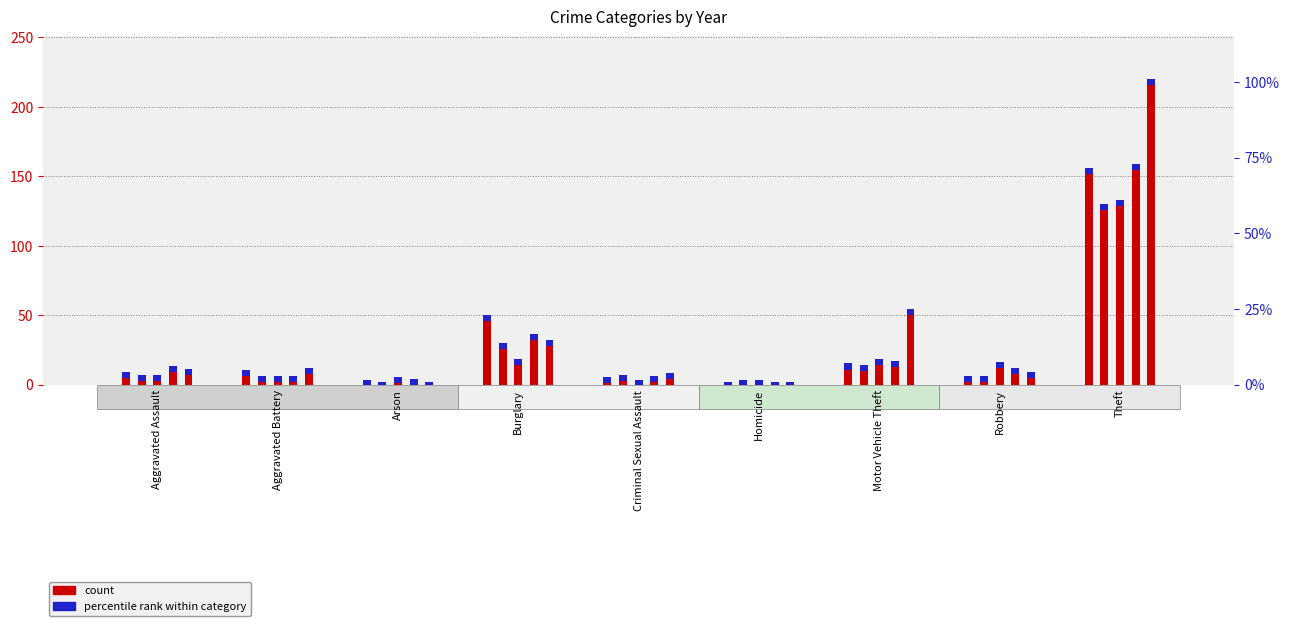

What position from the right is Aggravated Battery?

8